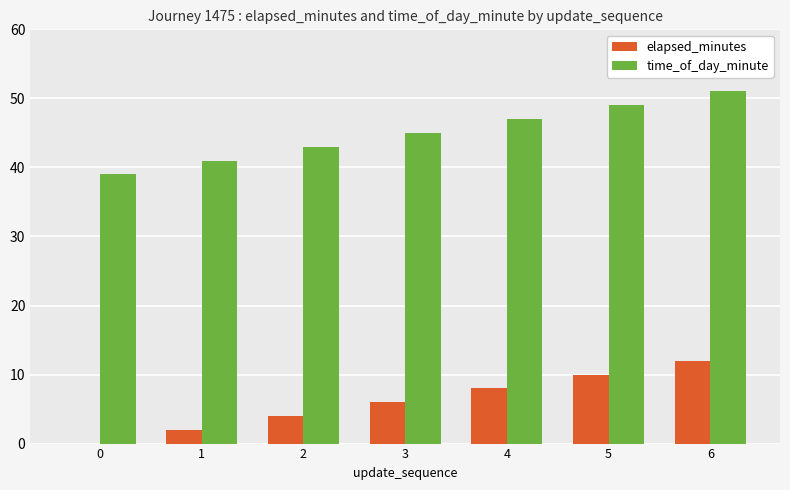

Where is time_of_day_minute nearest to the value 45?

3